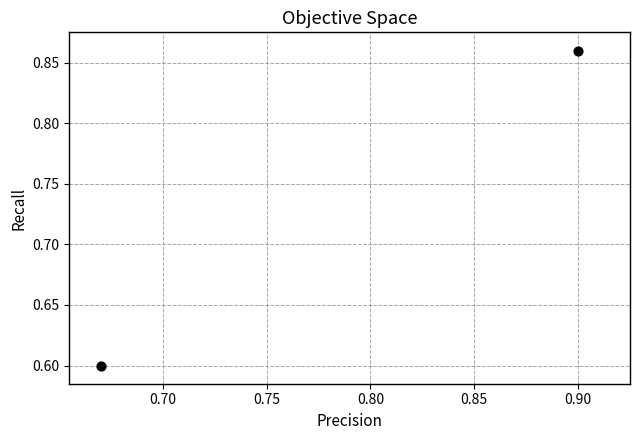

What is the range of Y values (max minus min)?

0.3